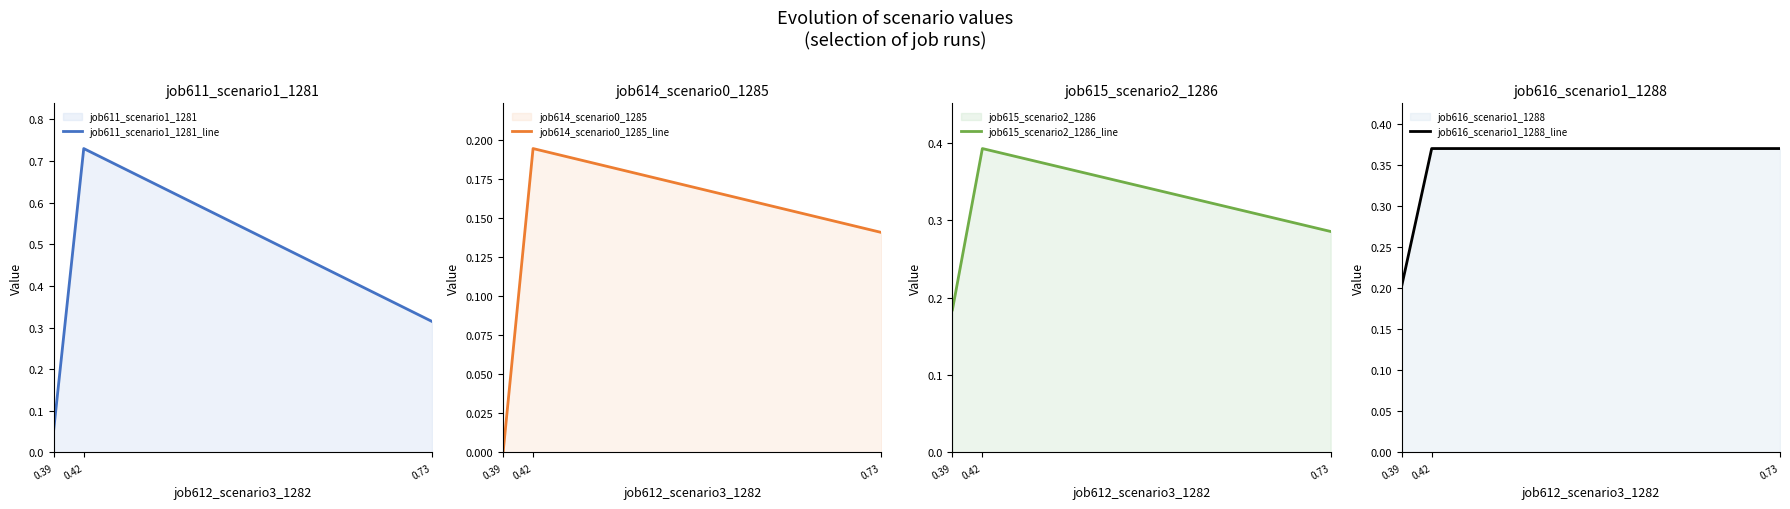

Rank the categories by job616_scenario1_1288_line value from highest to lowest.

0.42, 0.73, 0.39